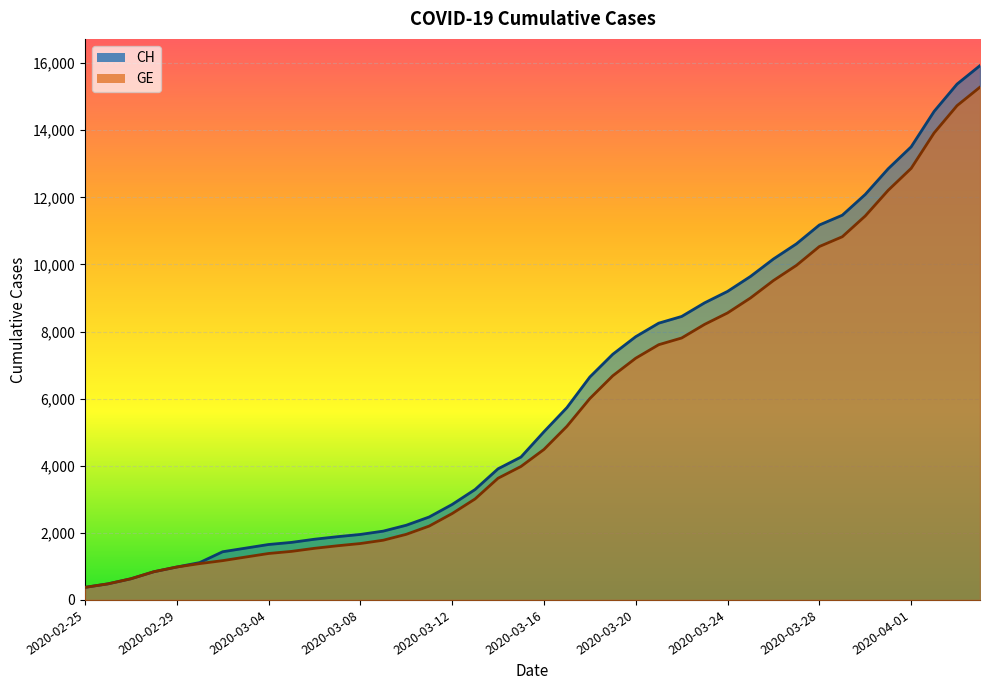

At which category is the sum across all series the highest?

2020-04-04